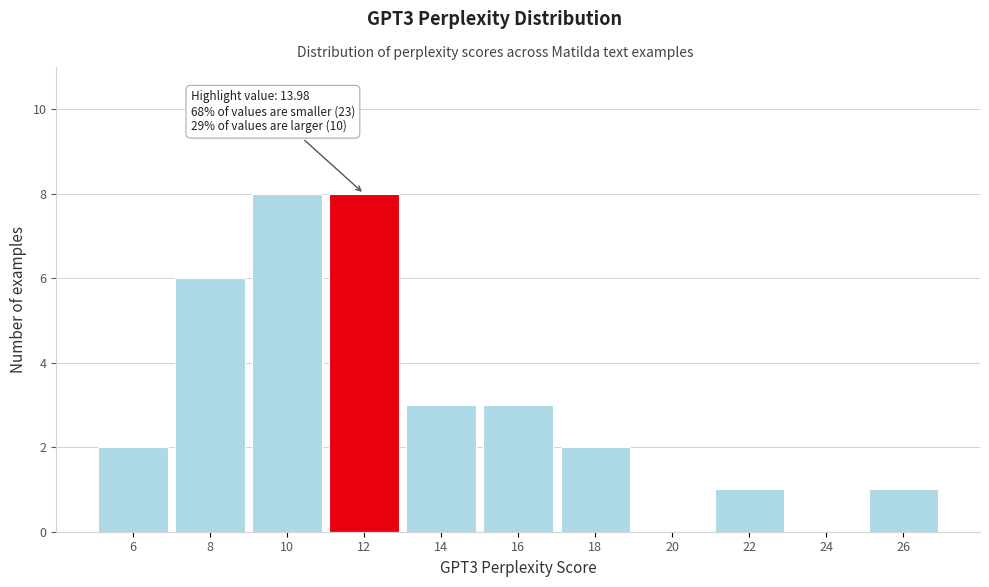

Reading right to left, what are all the values shown in this chart?

26=1	24=0	22=1	20=0	18=2	16=3	14=3	12=8	10=8	8=6	6=2